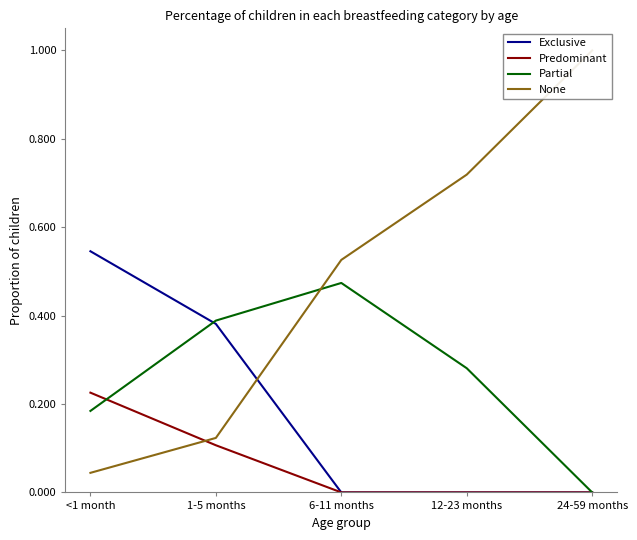

What is the average value of the None series?

0.5